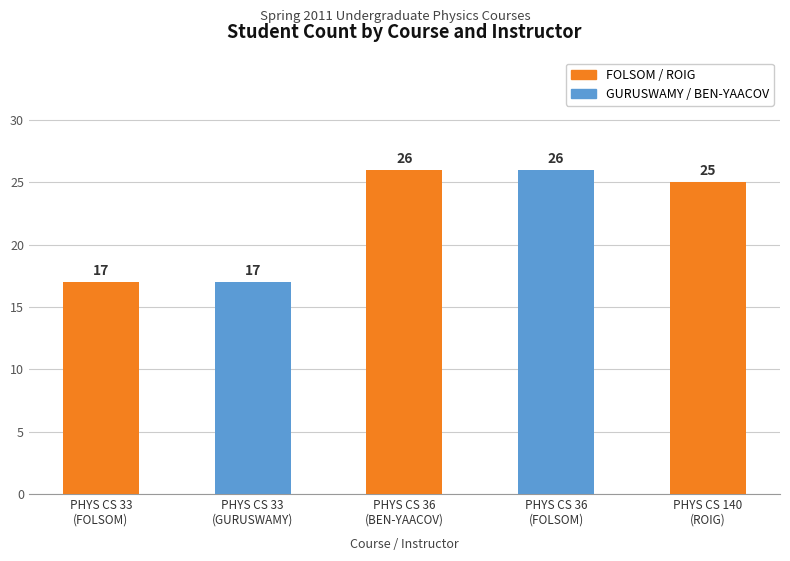

What is the value of the 3rd bar from the left?

26